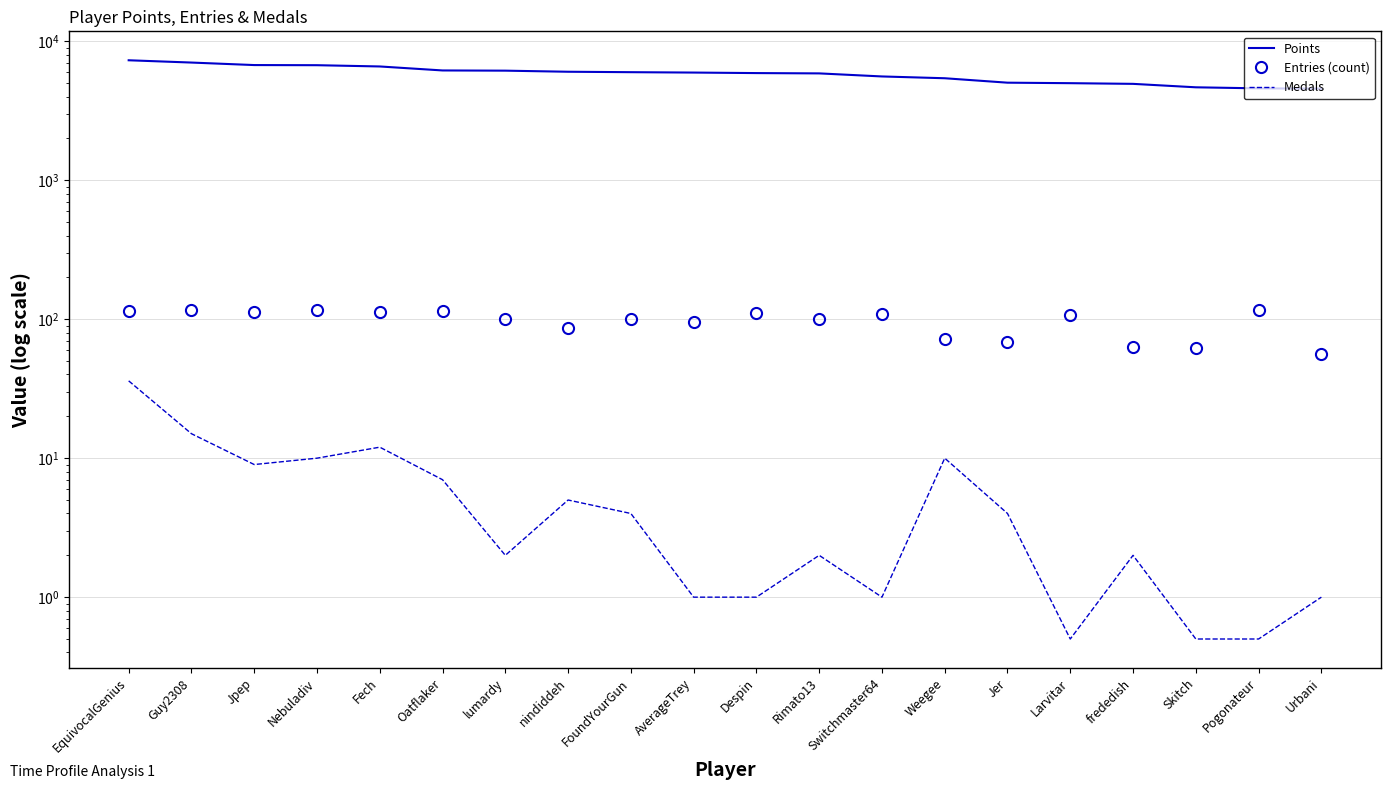

How many categories are shown in the chart?

20